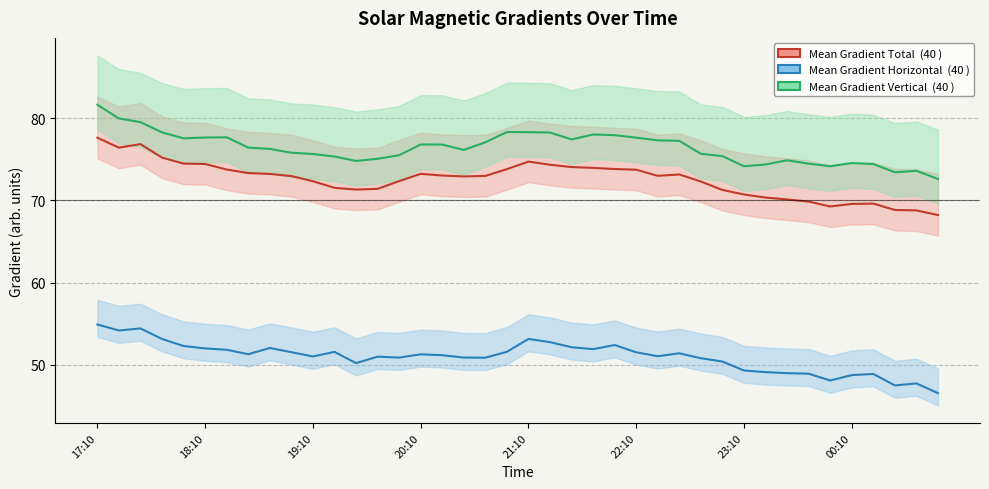

What is the sum of all Mean Gradient Vertical values?

3055.5